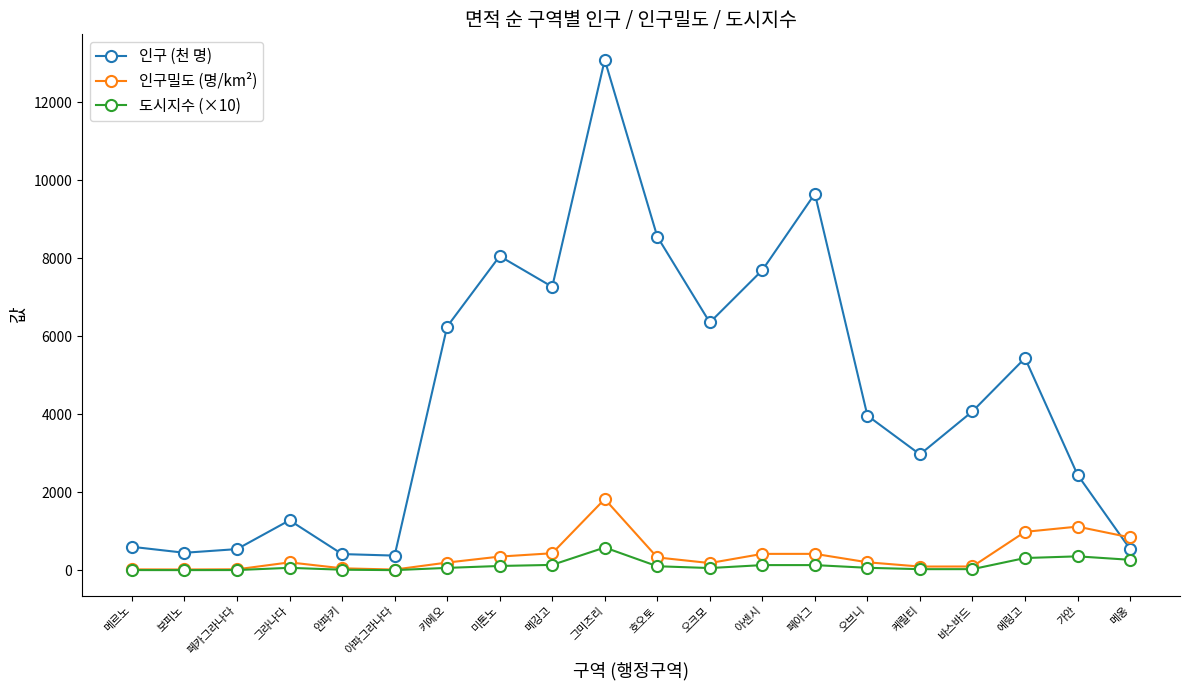

What is the approximate value of 인구 (천 명) at 안파키?

418.6